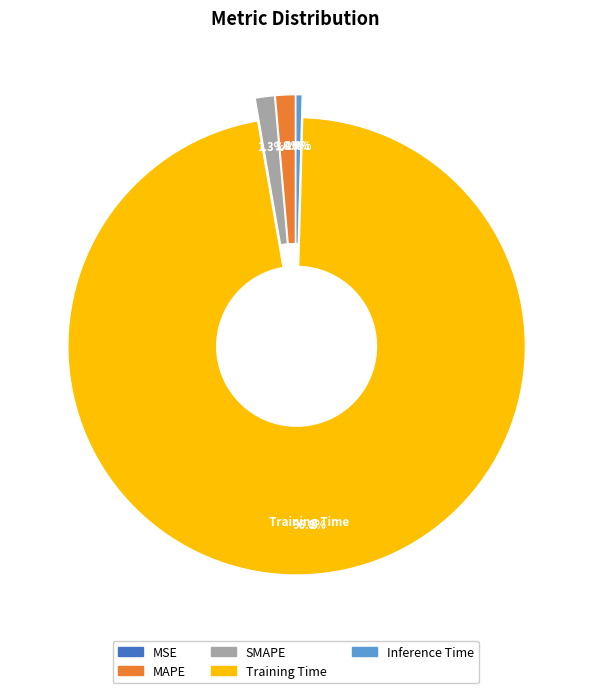

Which slice is the largest?

Training Time